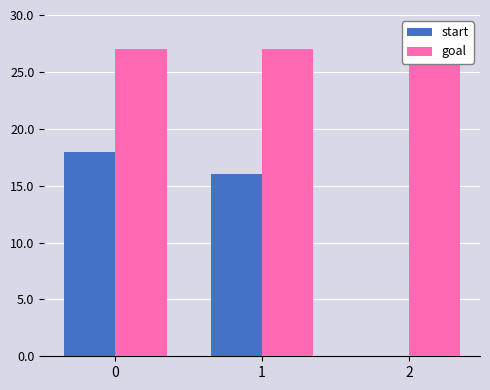

List the series in order of their peak value, highest first.

goal, start